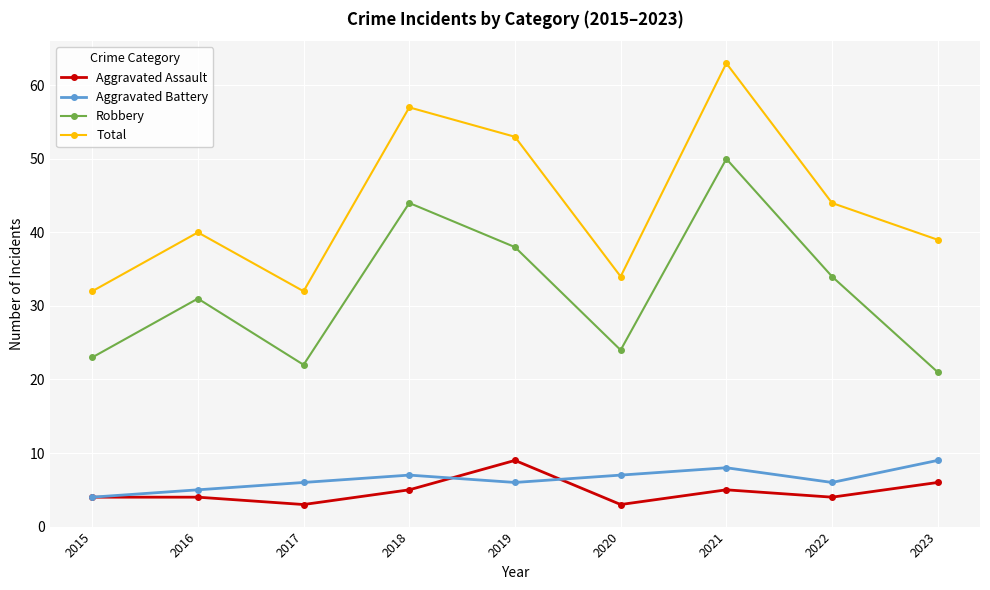

What is the difference between the second highest and minimum values in the Total series?

25